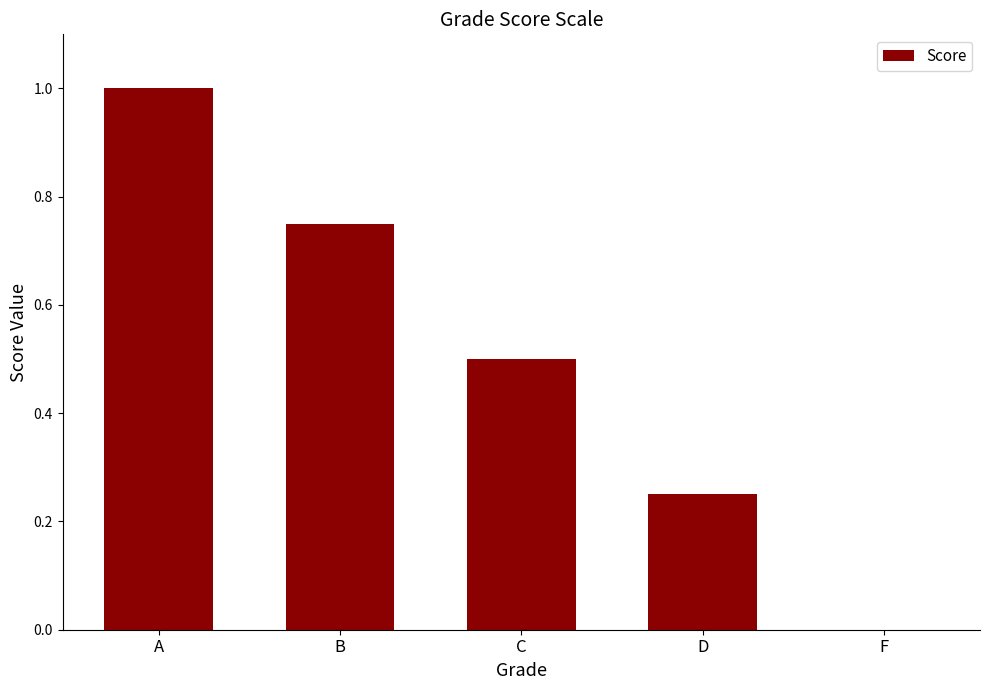

How many data points does each series have?

5